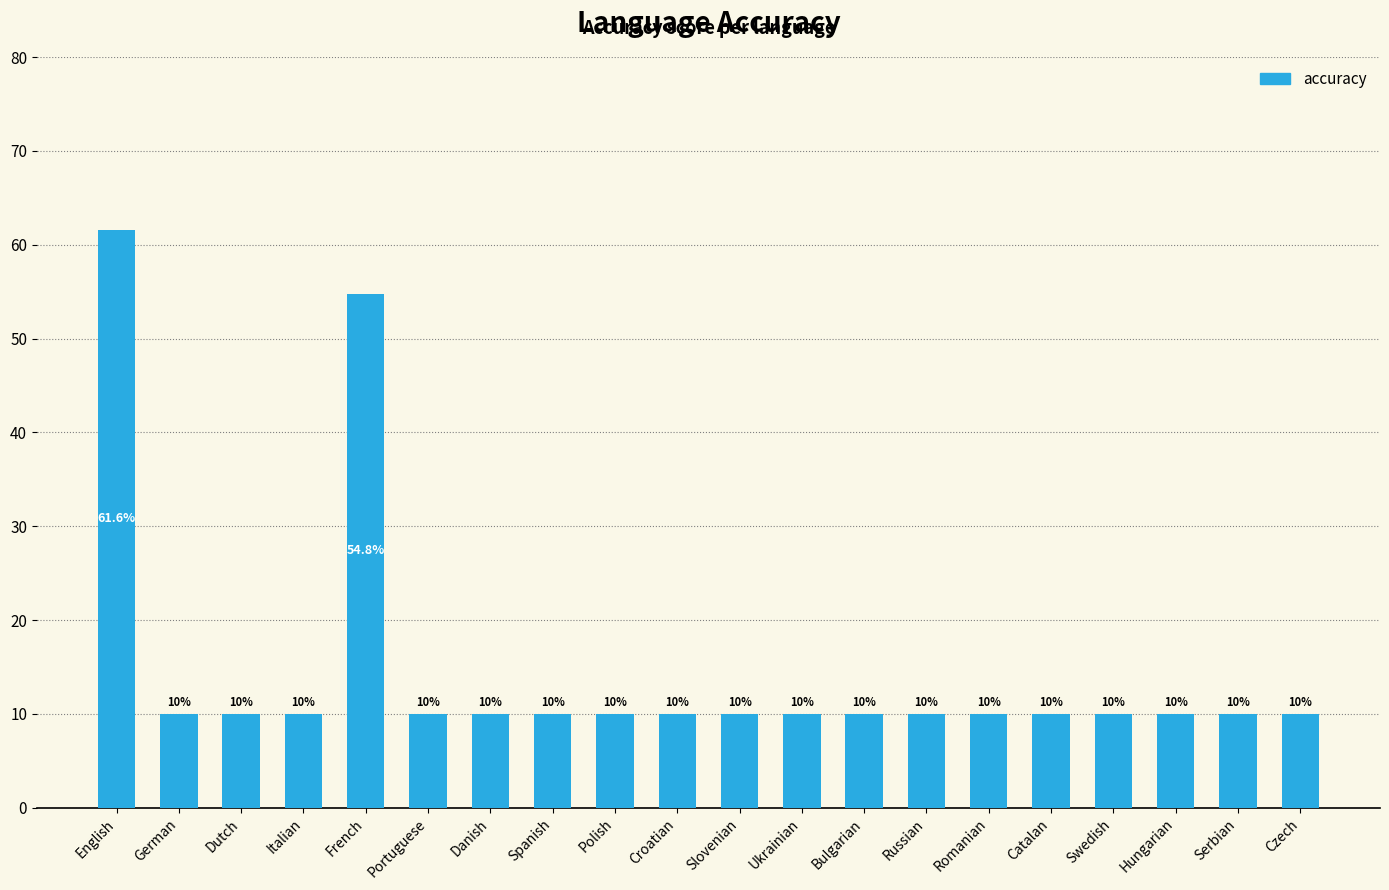

Does the chart contain any negative values?

No